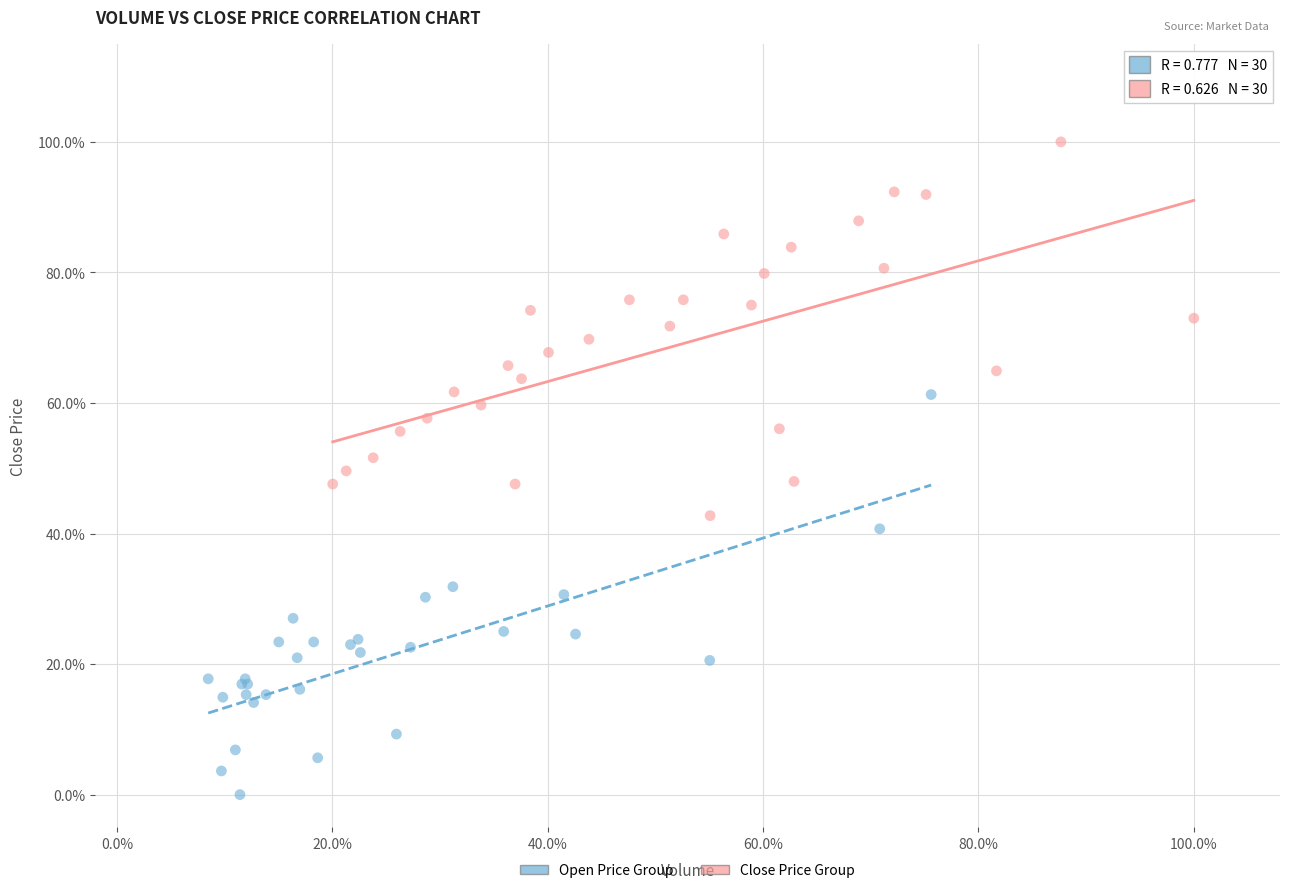

What are all the series names shown in the legend?

Open Price Group, Close Price Group